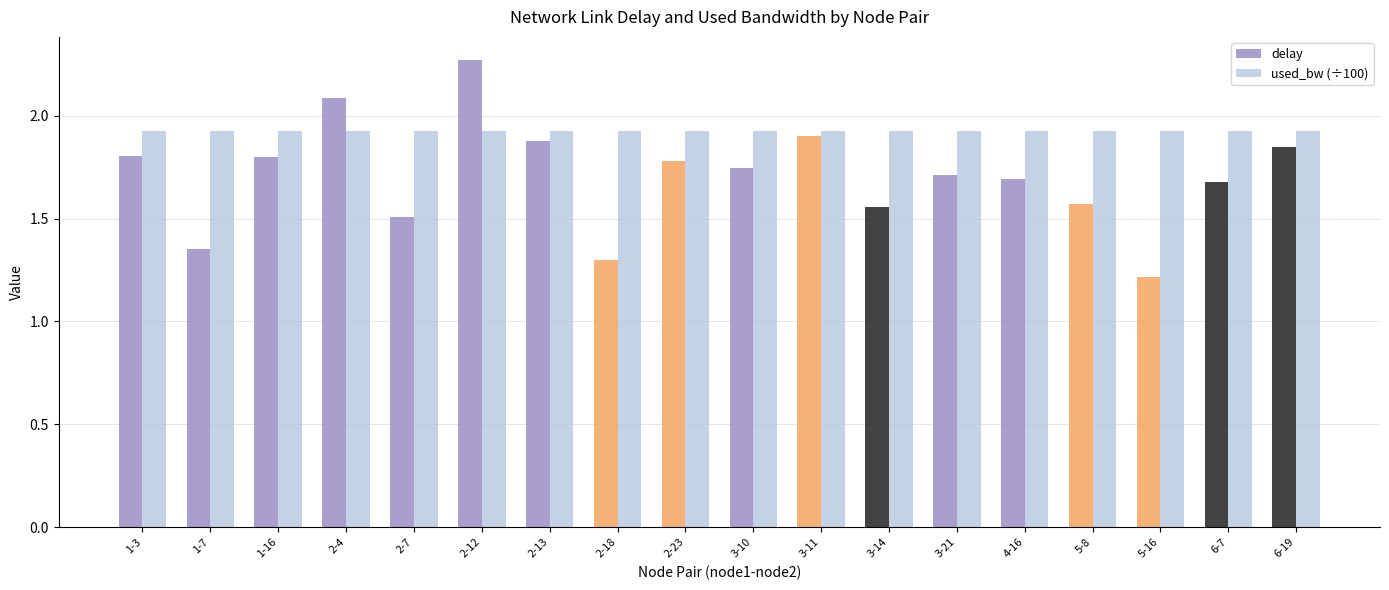

Does the chart contain any negative values?

No